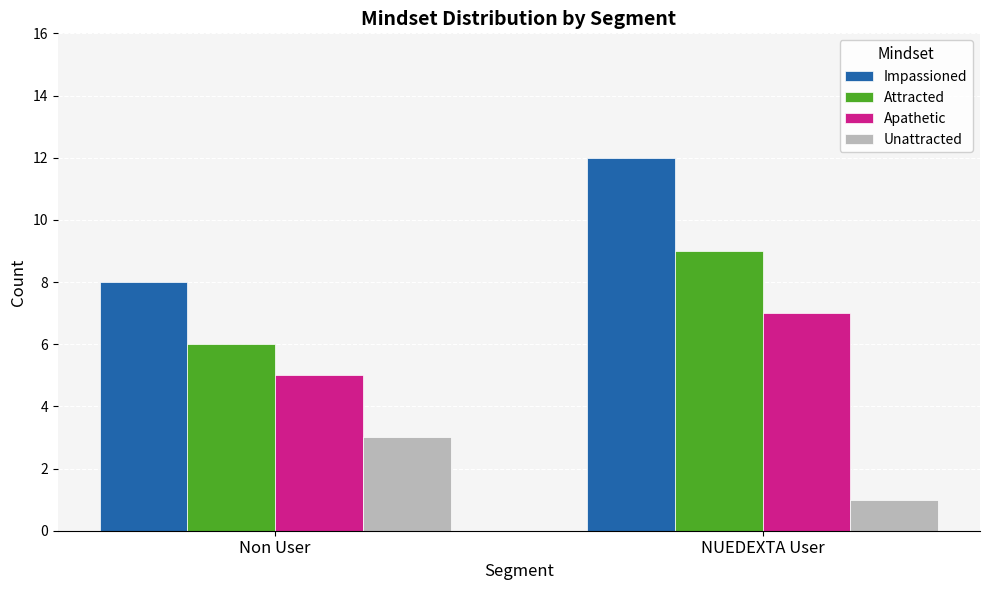

How many groups of bars are there?

2